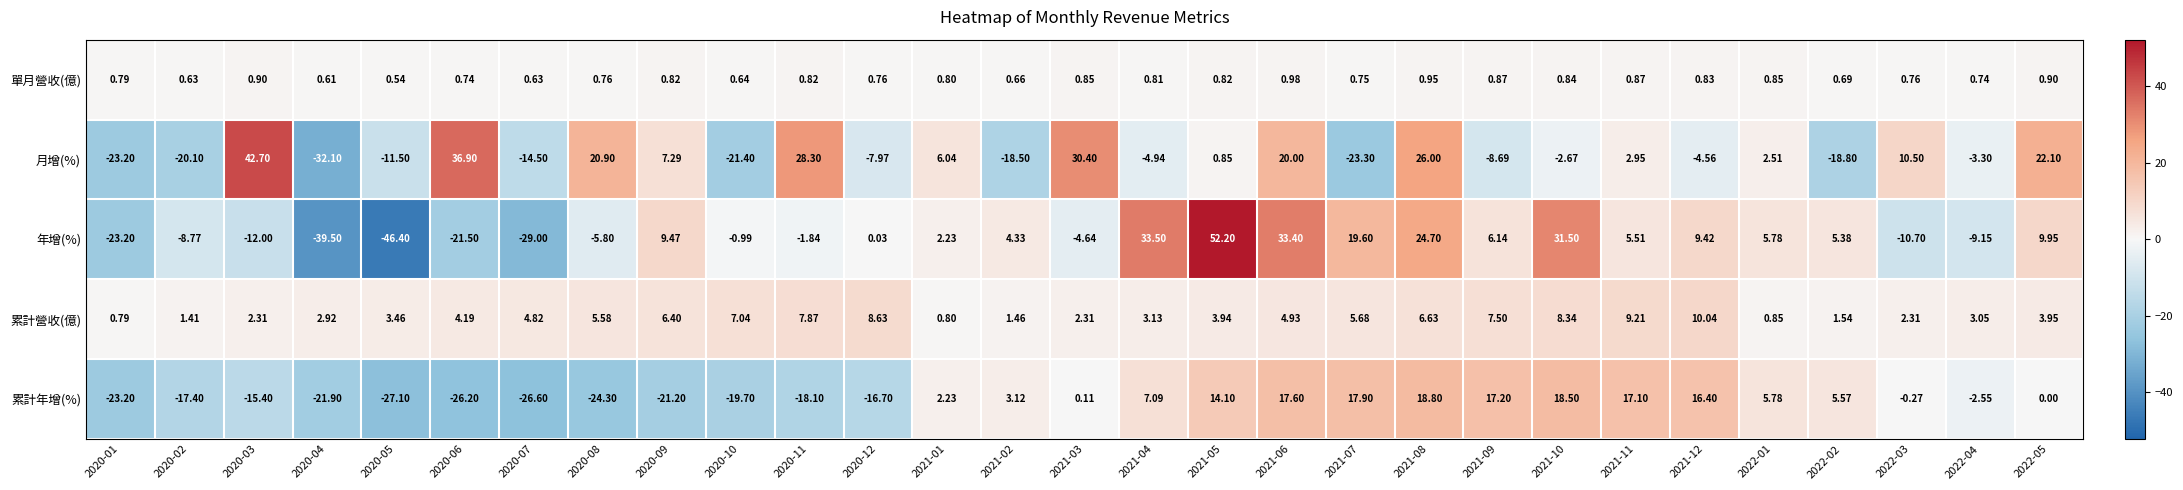

What is the greatest value displayed?

52.2